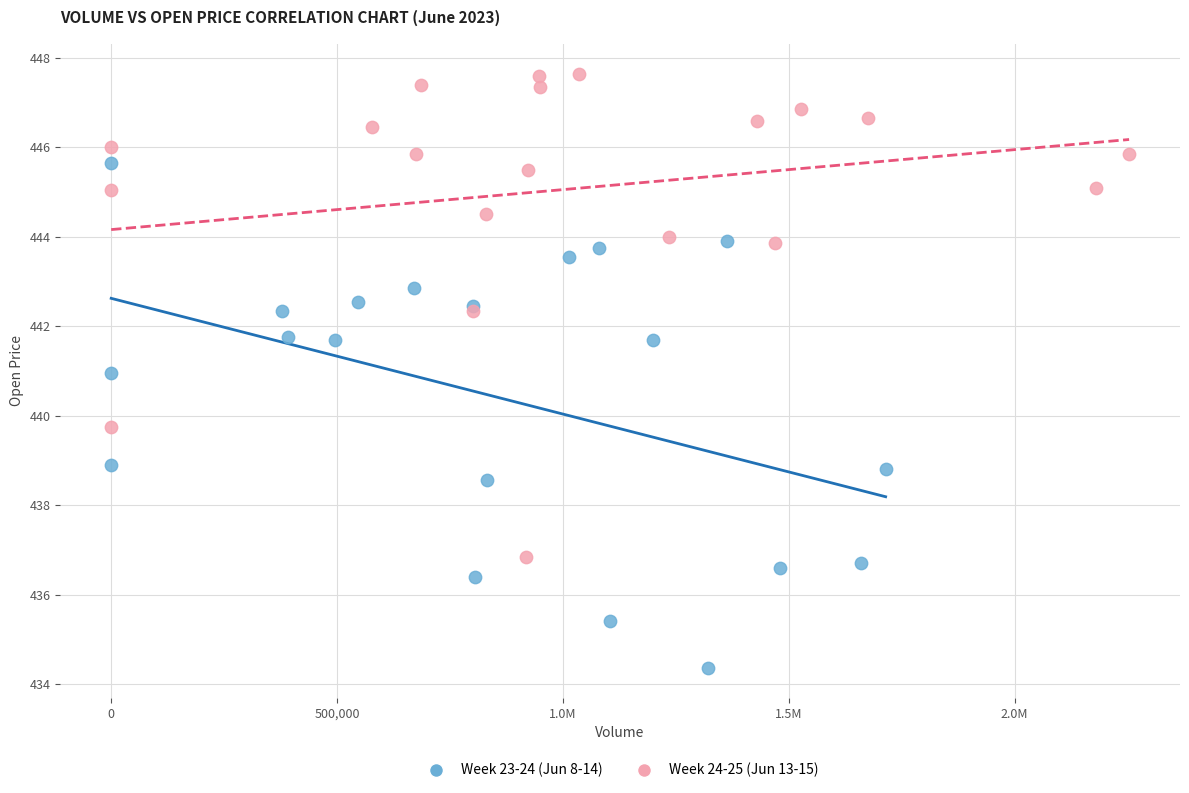

Which series reaches the maximum Y coordinate?

Week 24-25 (Jun 13-15)